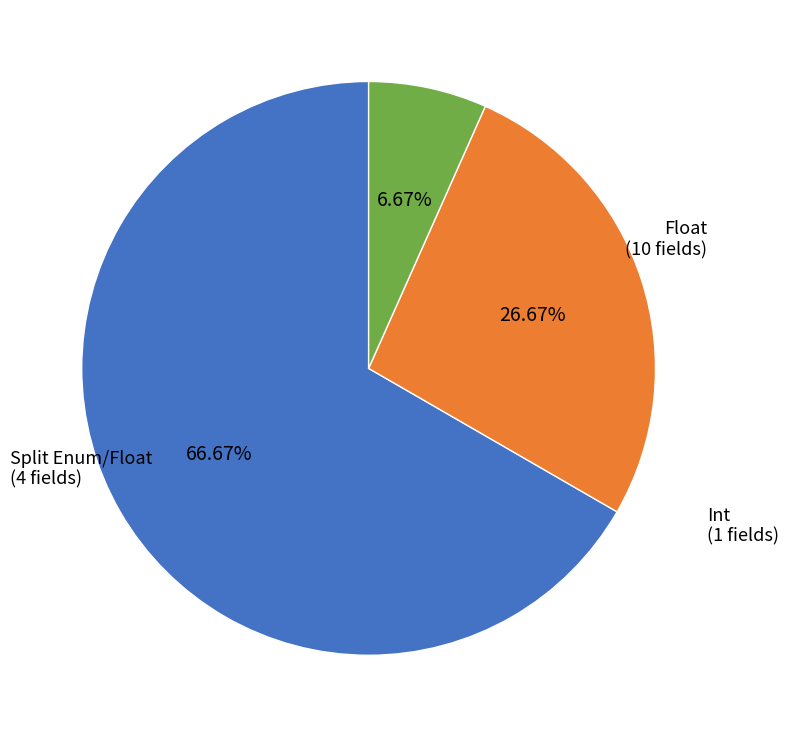

Which slice is the largest?

Float